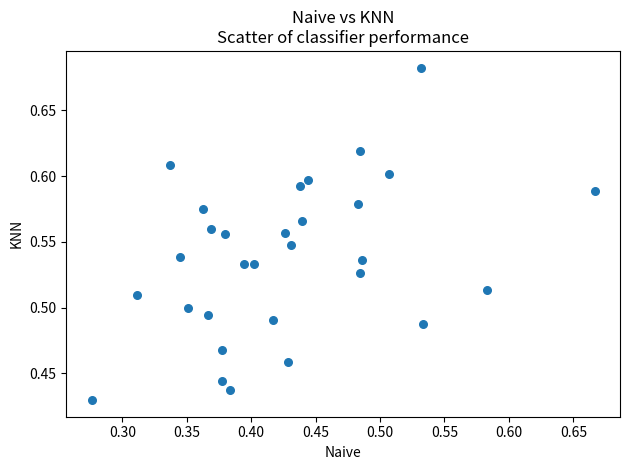

What is the range of Y values (max minus min)?

0.3